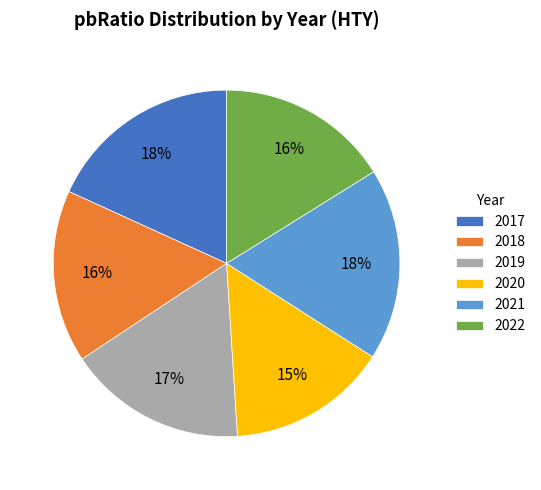

How many segments does this pie chart have?

6